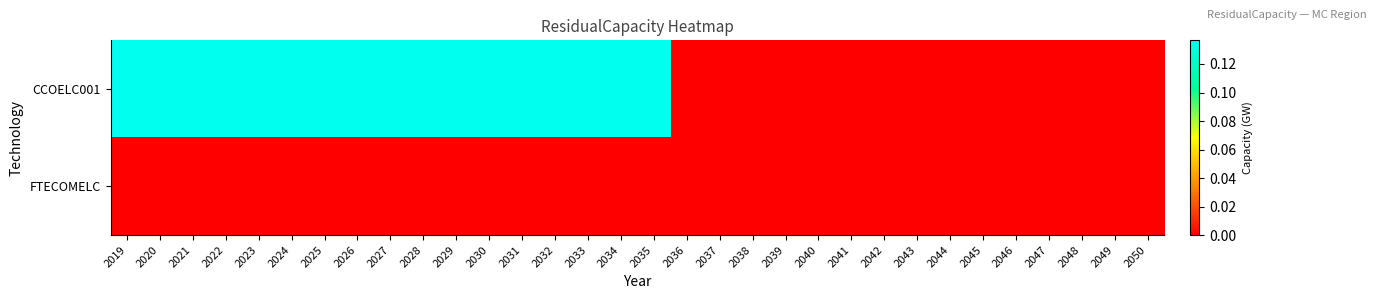

Reading left to right, extract all data points from this chart.

CCOELC001: 2019=0.1	2020=0.1	2021=0.1	2022=0.1	2023=0.1	2024=0.1	2025=0.1	2026=0.1	2027=0.1	2028=0.1	2029=0.1	2030=0.1	2031=0.1	2032=0.1	2033=0.1	2034=0.1	2035=0.1	2036=0.0	2037=0.0	2038=0.0	2039=0.0	2040=0.0	2041=0.0	2042=0.0	2043=0.0	2044=0.0	2045=0.0	2046=0.0	2047=0.0	2048=0.0	2049=0.0	2050=0.0
FTECOMELC: 2019=0.0	2020=0.0	2021=0.0	2022=0.0	2023=0.0	2024=0.0	2025=0.0	2026=0.0	2027=0.0	2028=0.0	2029=0.0	2030=0.0	2031=0.0	2032=0.0	2033=0.0	2034=0.0	2035=0.0	2036=0.0	2037=0.0	2038=0.0	2039=0.0	2040=0.0	2041=0.0	2042=0.0	2043=0.0	2044=0.0	2045=0.0	2046=0.0	2047=0.0	2048=0.0	2049=0.0	2050=0.0